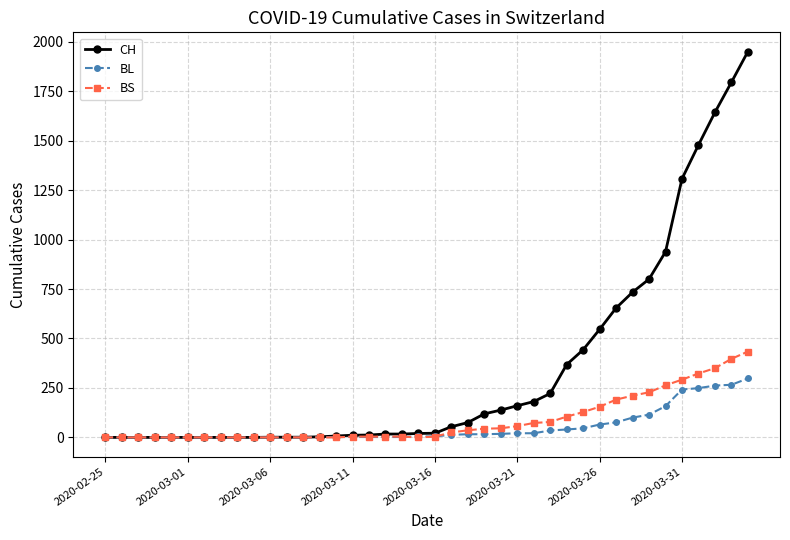

At how many categories does at least one series exceed 495?

10